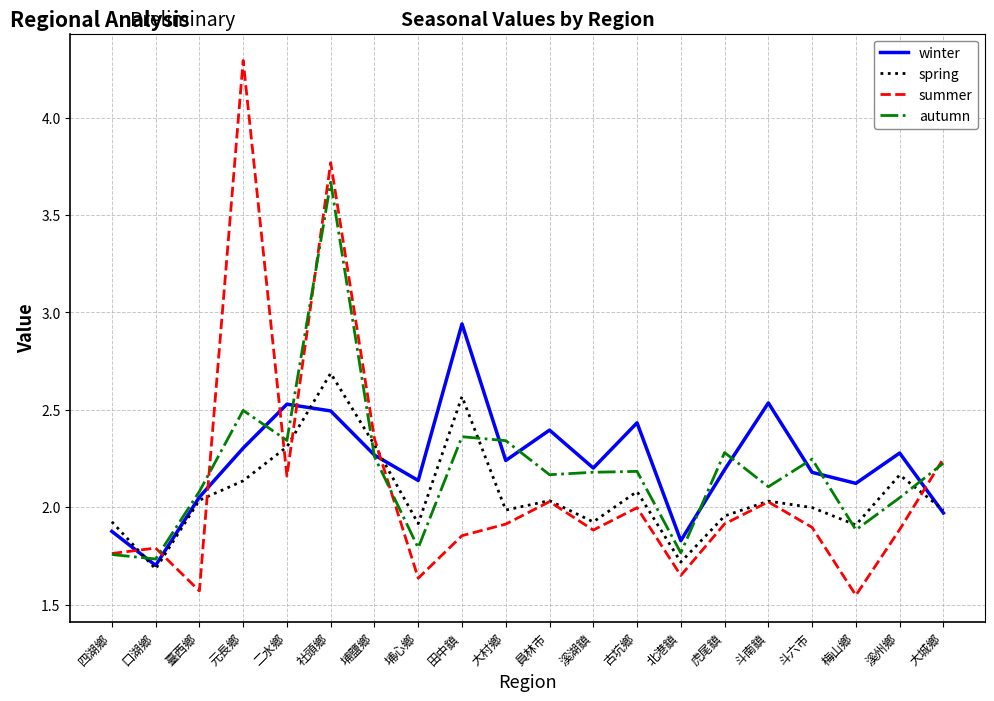

True or false: winter and summer intersect in this chart.

True